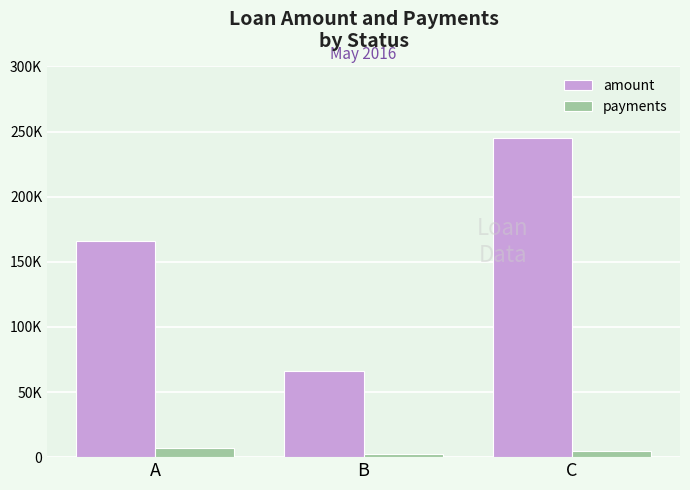

How many payments values are between 2770 and 6915?

3